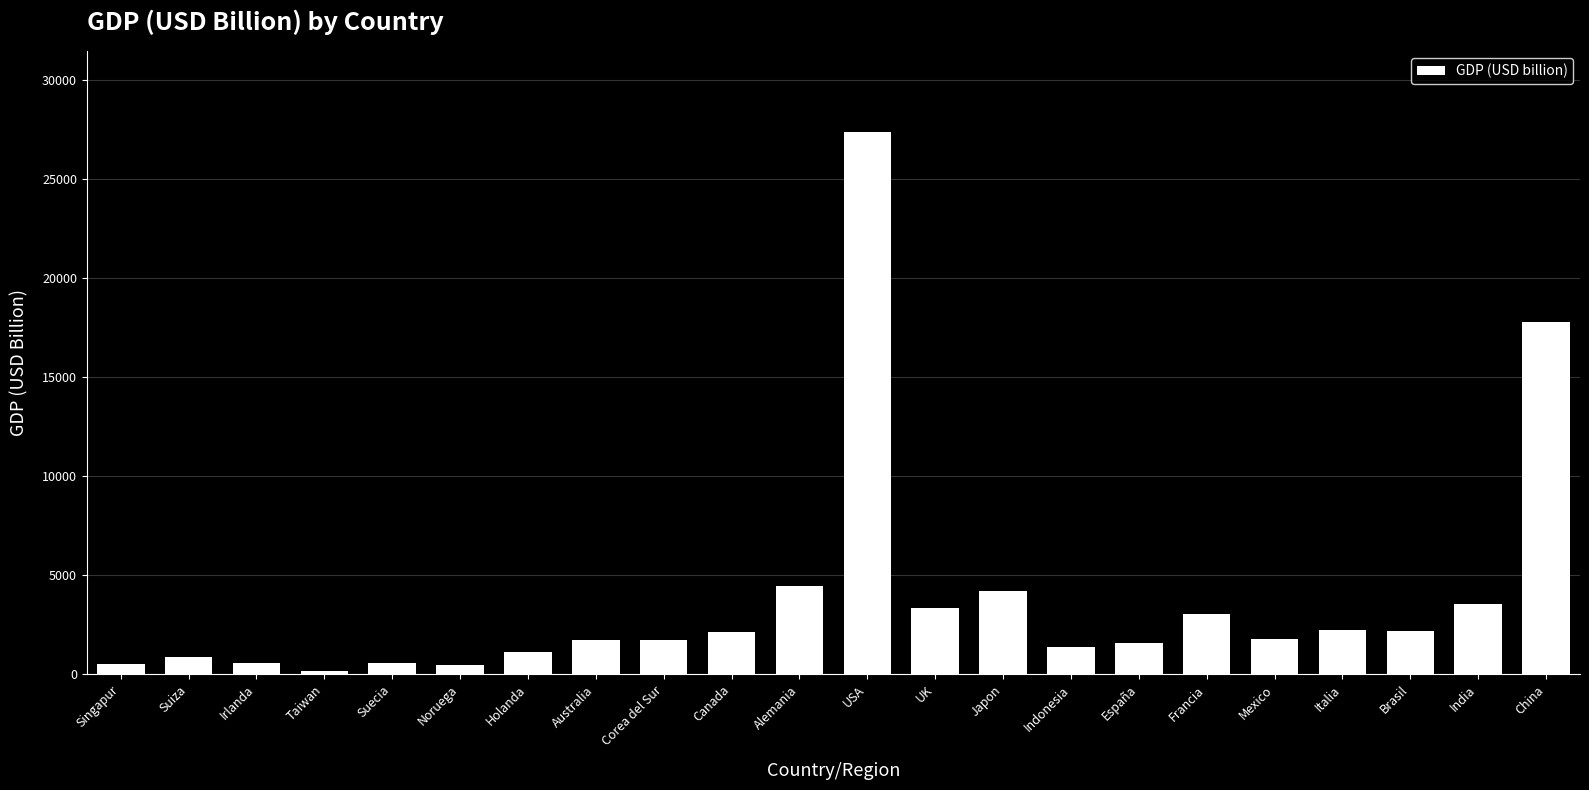

What is the difference between the values at Suiza and UK?

2455.0